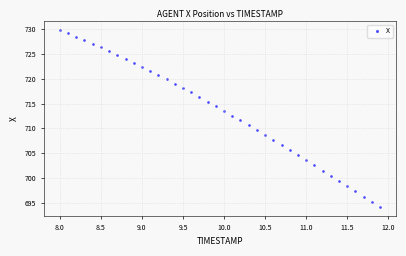

What is the range of X values (max minus min)?

3.9